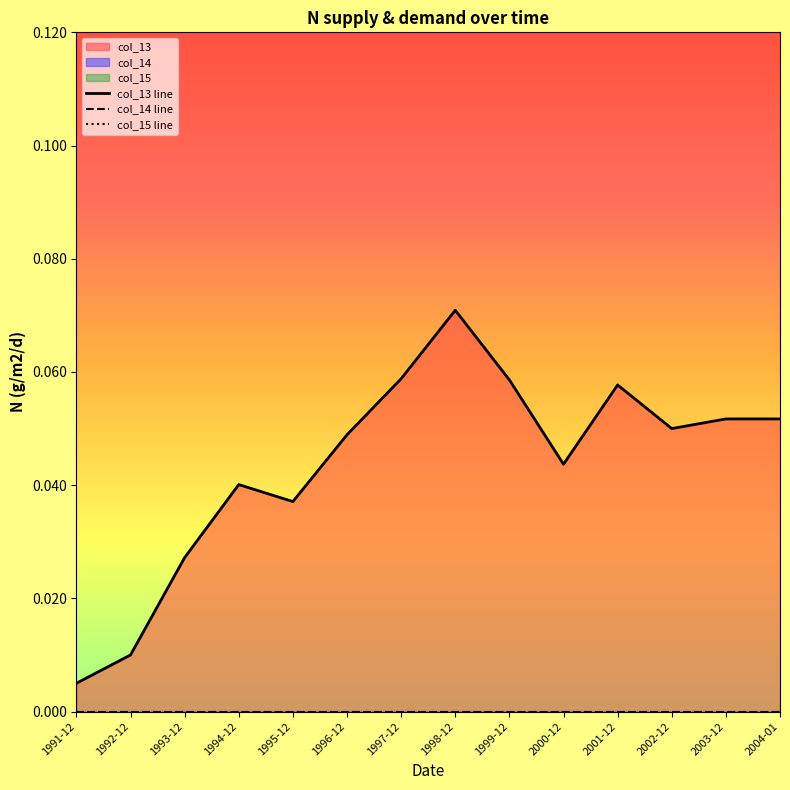

Reading left to right, what are all the values shown in this chart?

col_13 line: 0.0	0.0	0.0	0.0	0.0	0.0	0.1	0.1	0.1	0.0	0.1	0.1	0.1	0.1
col_14 line: 0.0	0.0	0.0	0.0	0.0	0.0	0.0	0.0	0.0	0.0	0.0	0.0	0.0	0.0
col_15 line: 0.0	0.0	0.0	0.0	0.0	0.0	0.0	0.0	0.0	0.0	0.0	0.0	0.0	0.0